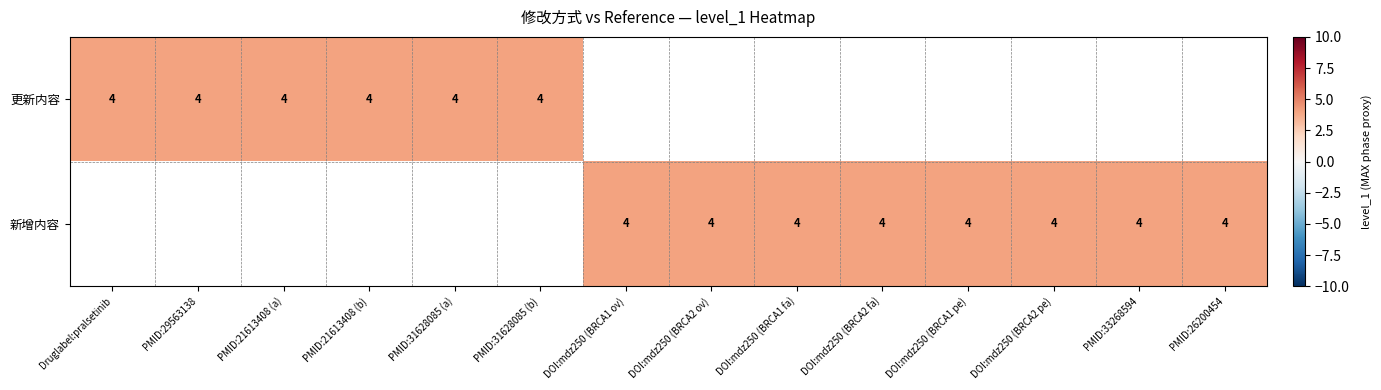

The 新增内容 series shows 2 at PMID:33268594. True or false?

False